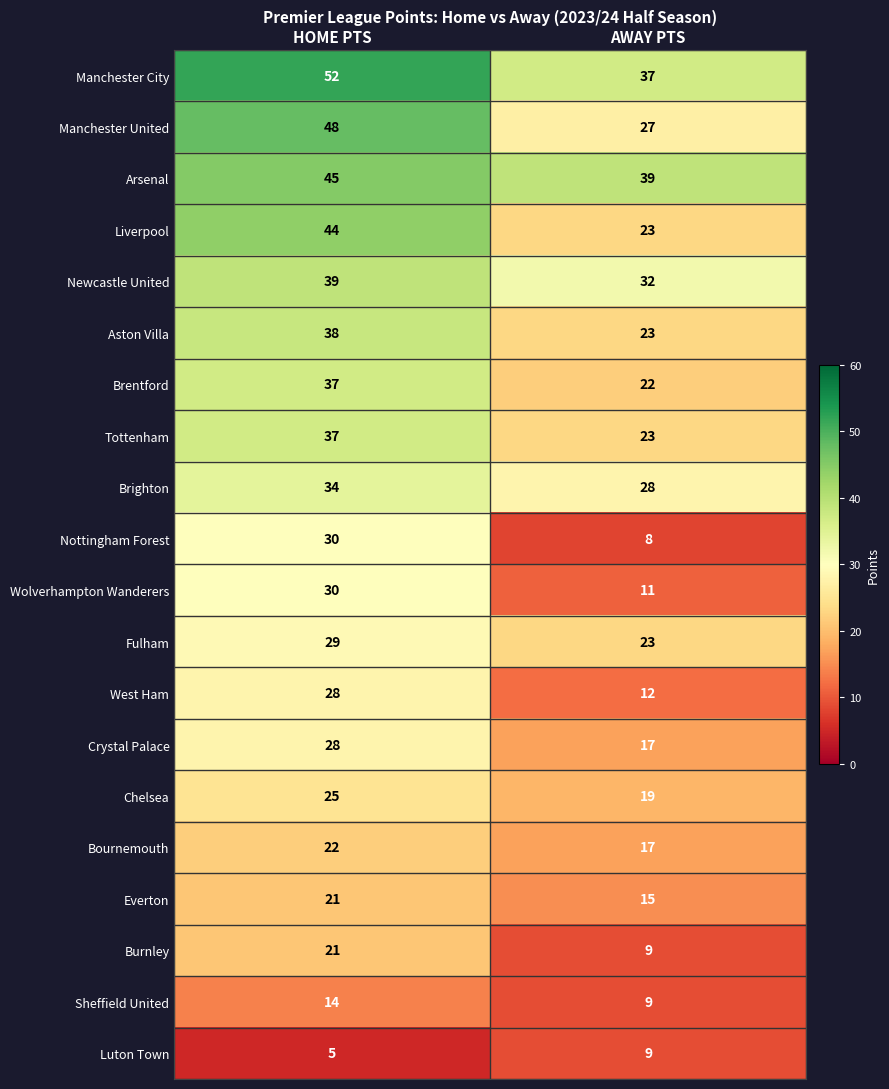

Which series has the largest total across all categories?

Manchester City